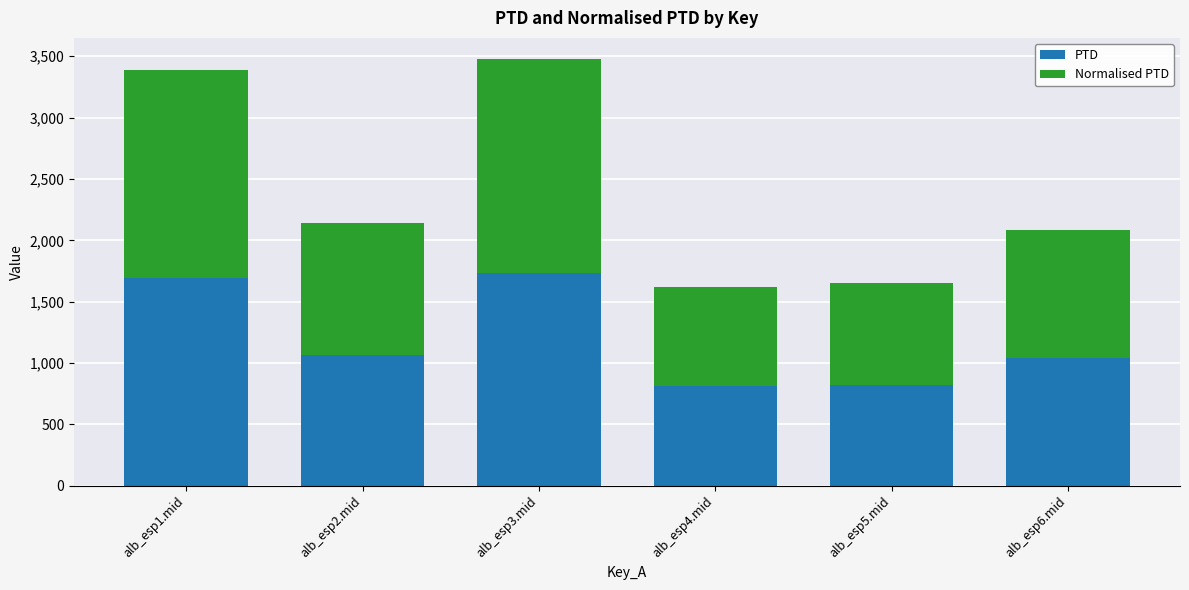

What is the sum of the PTD values at alb_esp2.mid and alb_esp6.mid?

2109.9